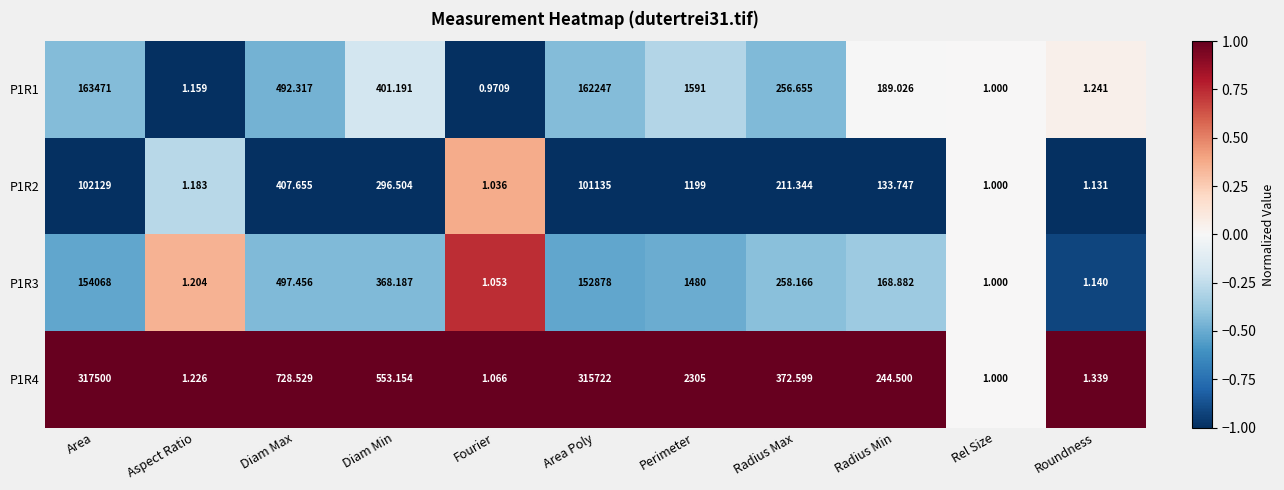

Which series has the widest spread of values?

P1R4